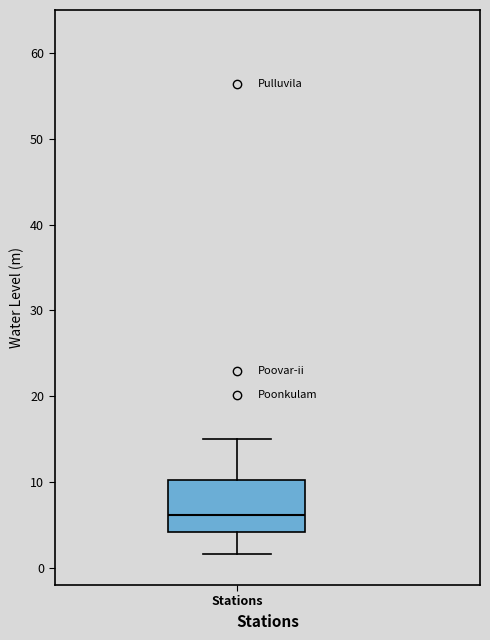

Transcribe this box plot: give where the median line is, the range the box spans, and where the two whiskers end, as read against the y-axis. The values are not printed on the chart, so give them approximately, as read against the axis.

median 6, box 4 to 10, whiskers 2 to 15